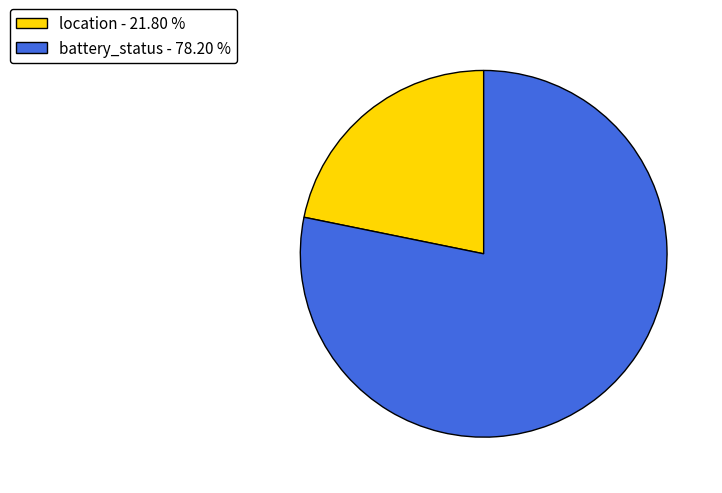

Does location - 21.80 % account for over 50% of the chart?

No